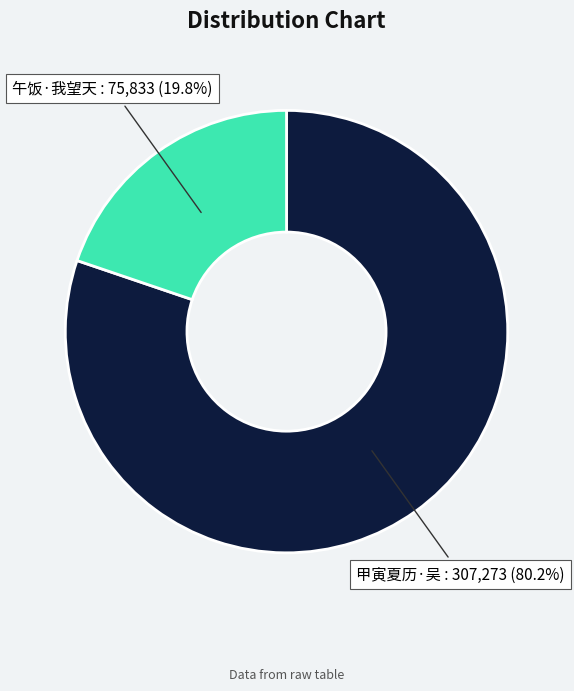

Is there a majority slice in this chart?

Yes